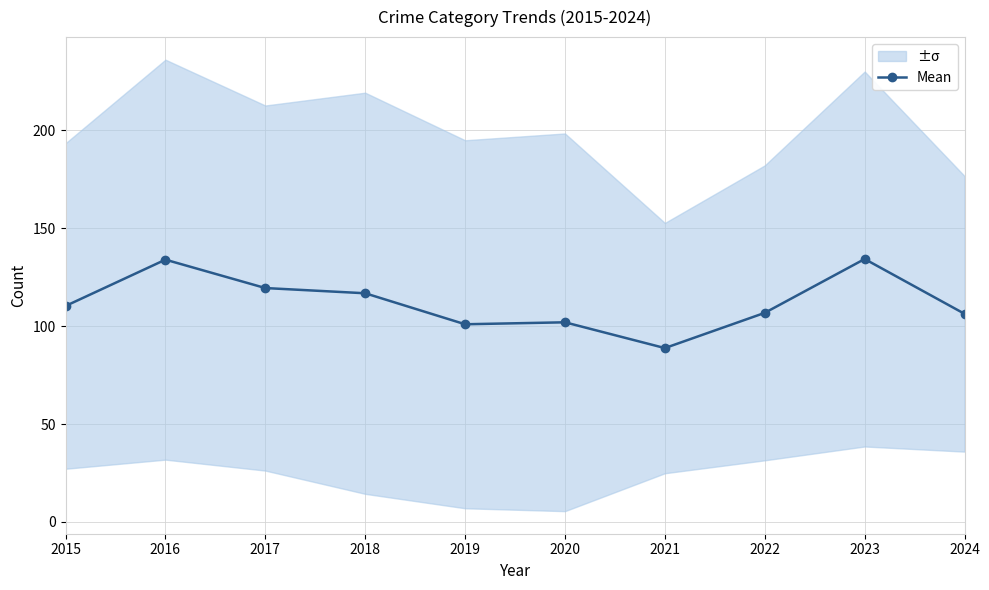

True or false: the data has more than 1 interior local peaks.

True